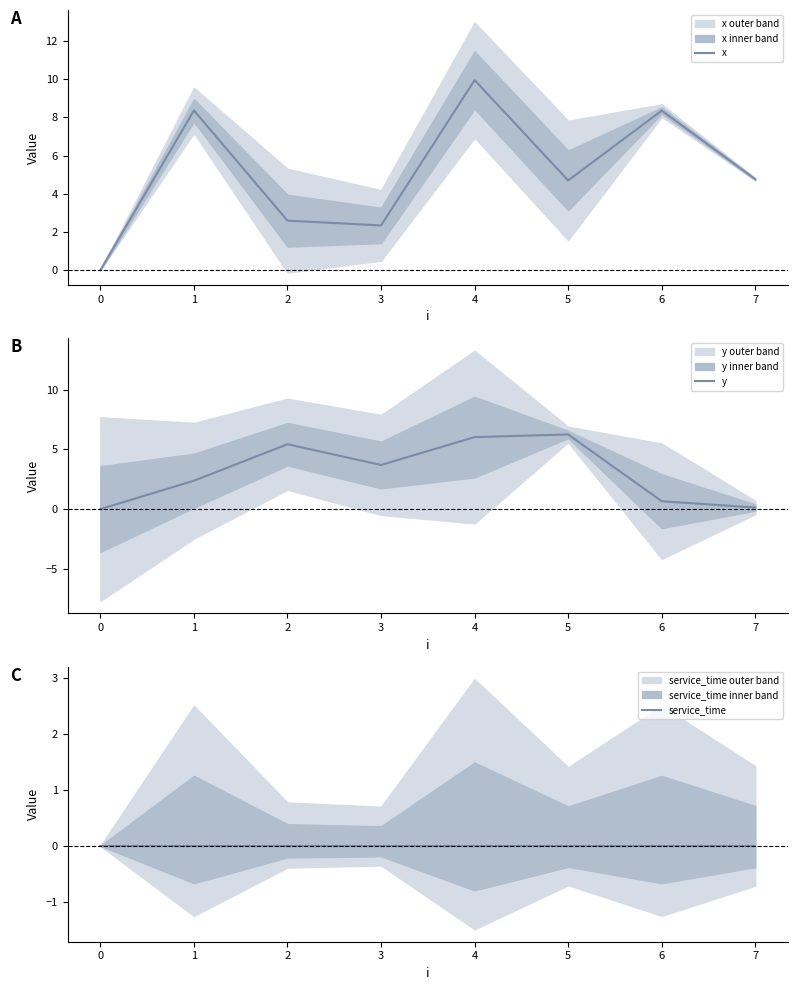

The x series shows 8.4 at 1. True or false?

True